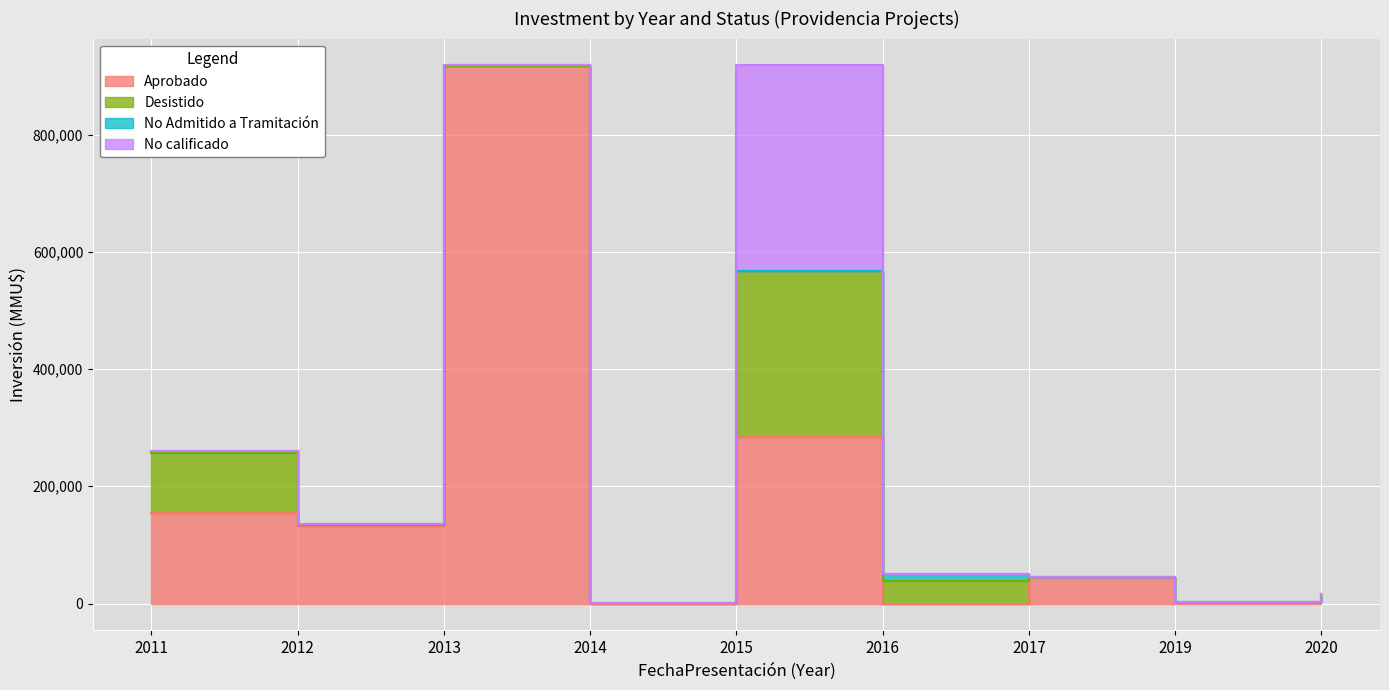

List the series in order of their peak value, highest first.

Aprobado, No calificado, Desistido, No Admitido a Tramitación